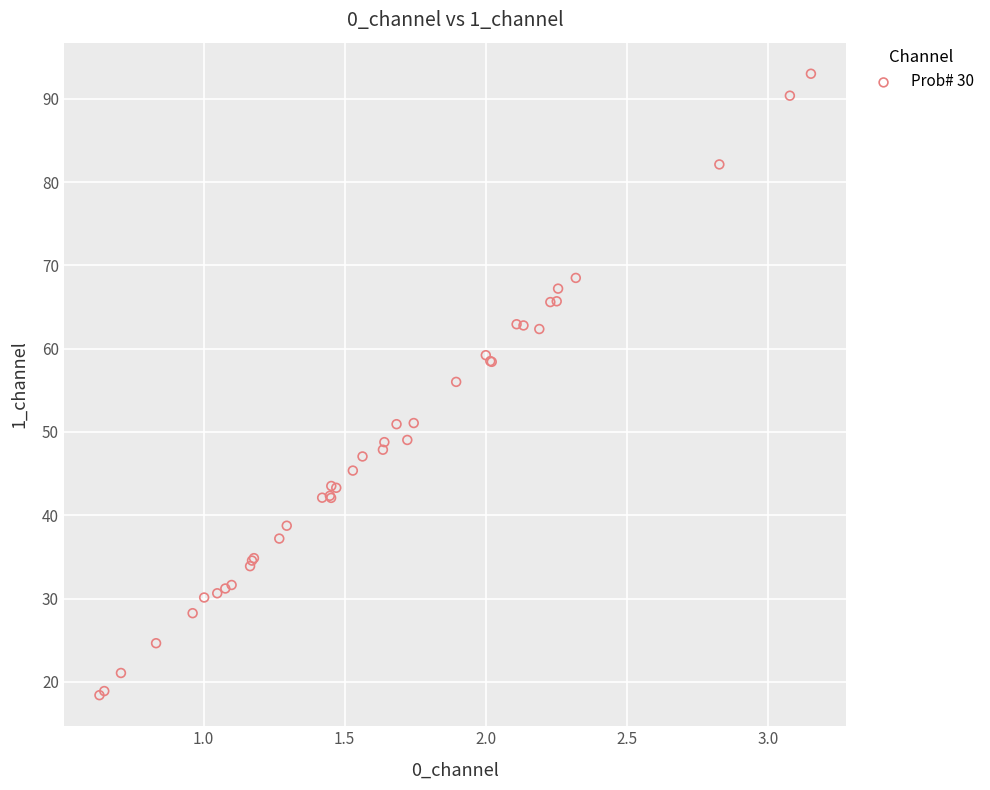

What Y value in the scatter plot is closest to 55?

56.0